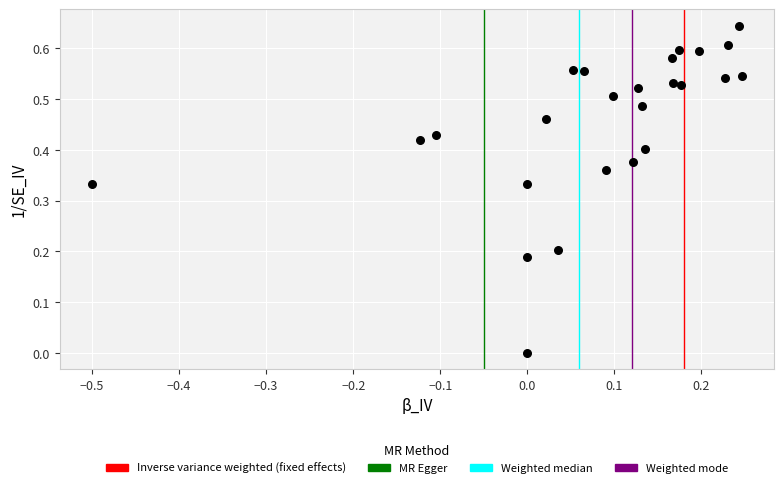

What is the range of X values (max minus min)?

0.7